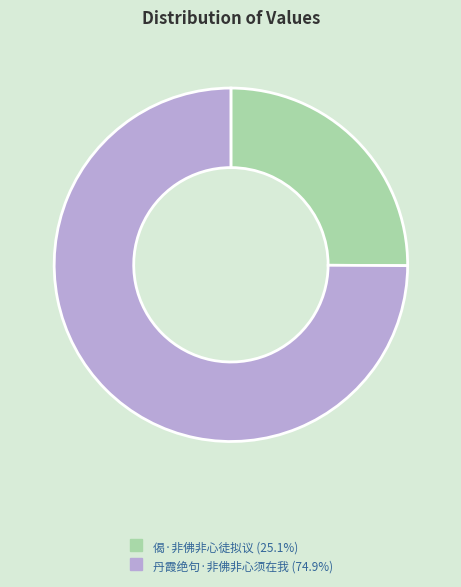

Which slice is the smallest?

偈·非佛非心徒拟议